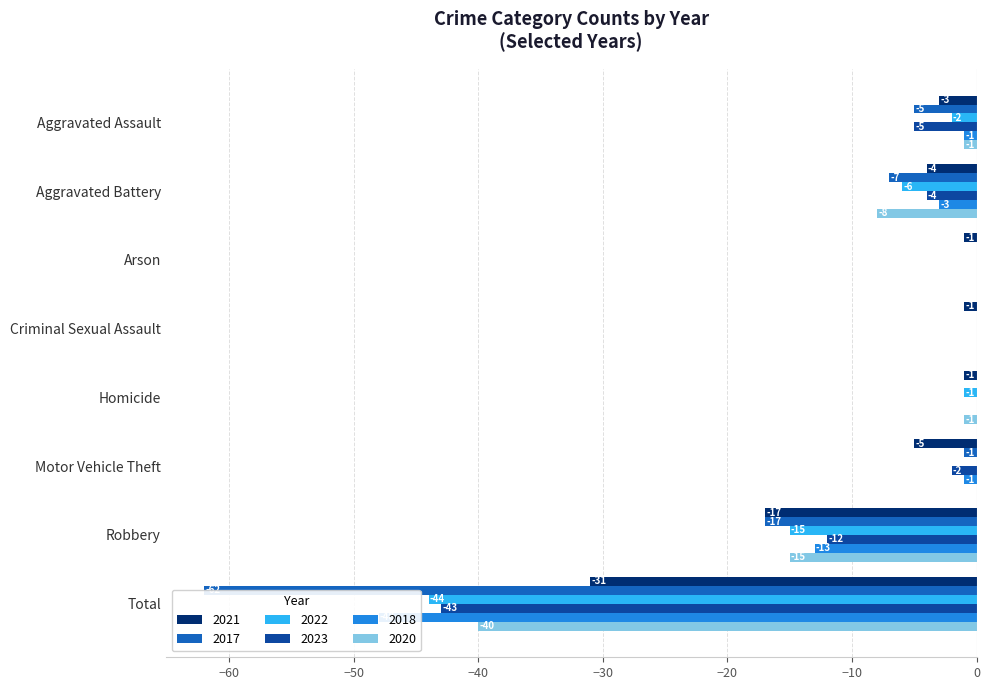

At which category is the sum across all series the highest?

Arson